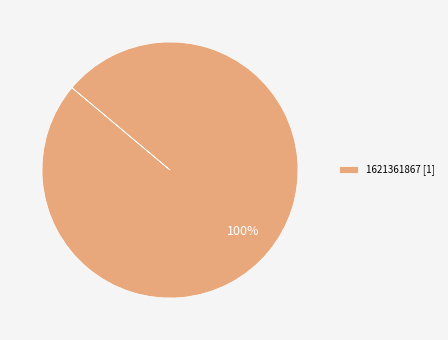

True or false: 1621361867 [1] accounts for 100% of the total.

True